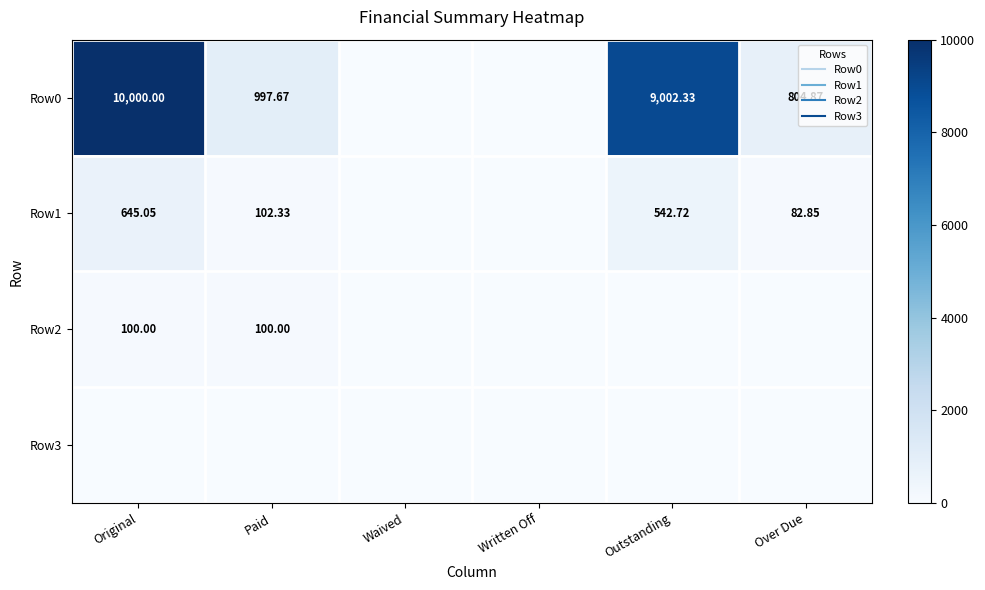

How many values in Row1 are above zero?

4